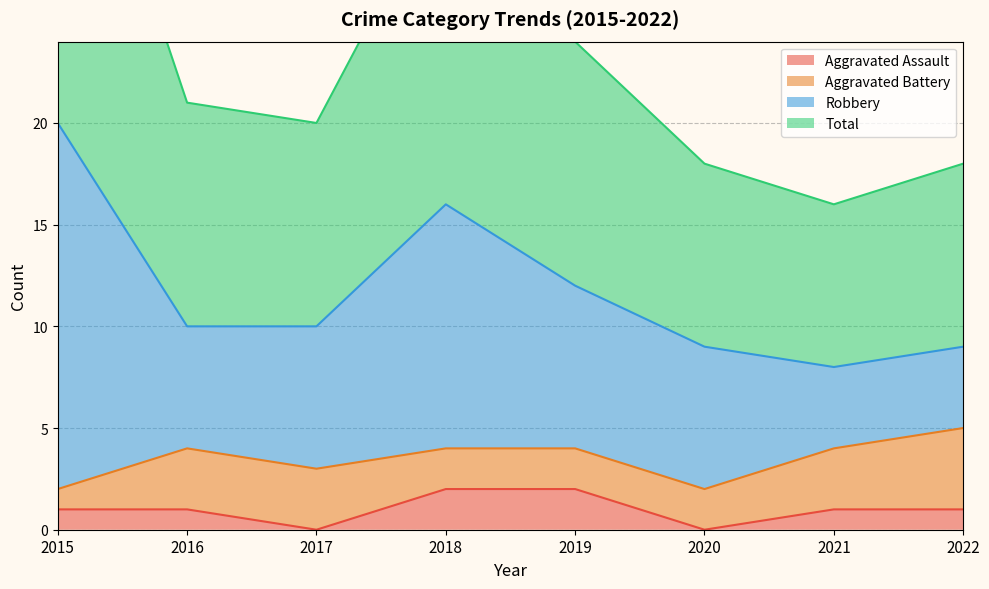

True or false: Aggravated Assault has a value of 3 at 2018.

False